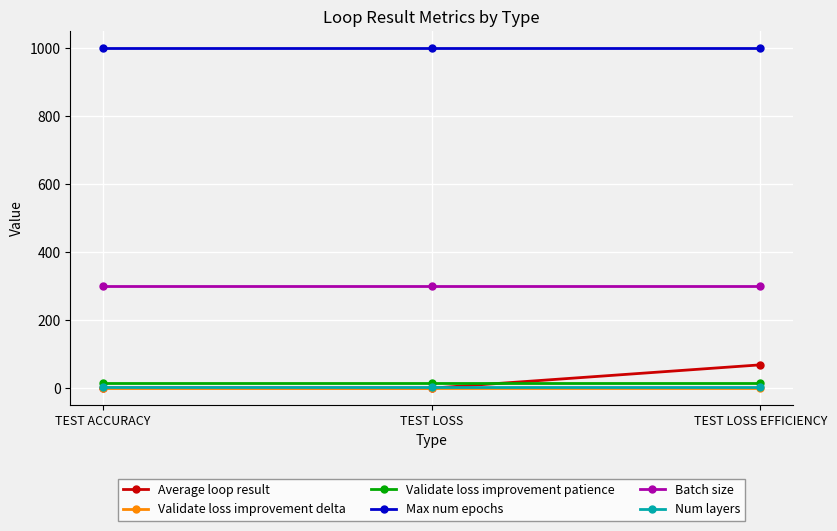

What is the label of the 2nd point from the left?

TEST LOSS